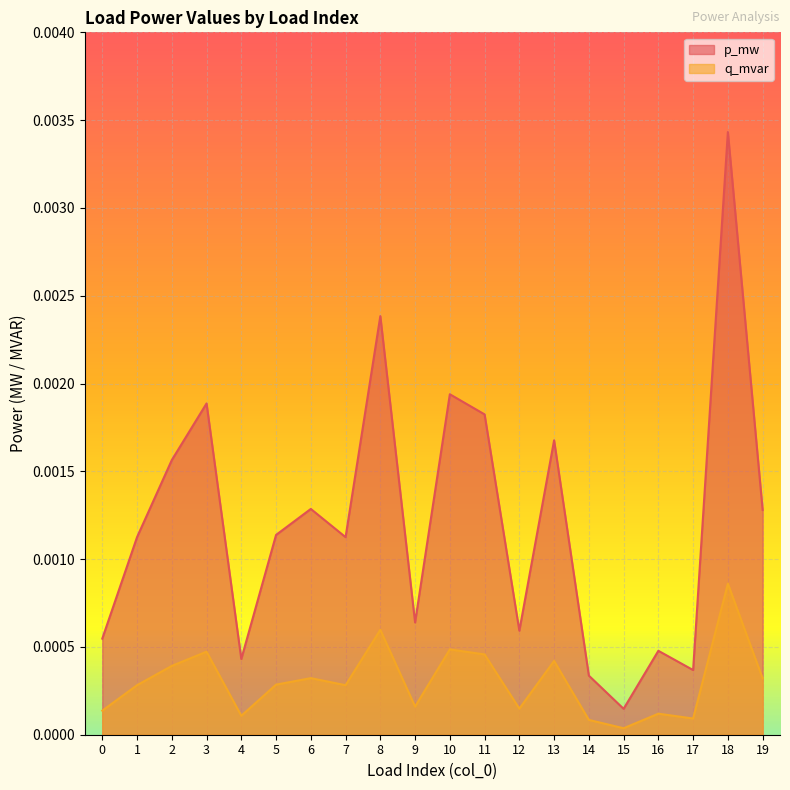

Which series has the largest total across all categories?

p_mw